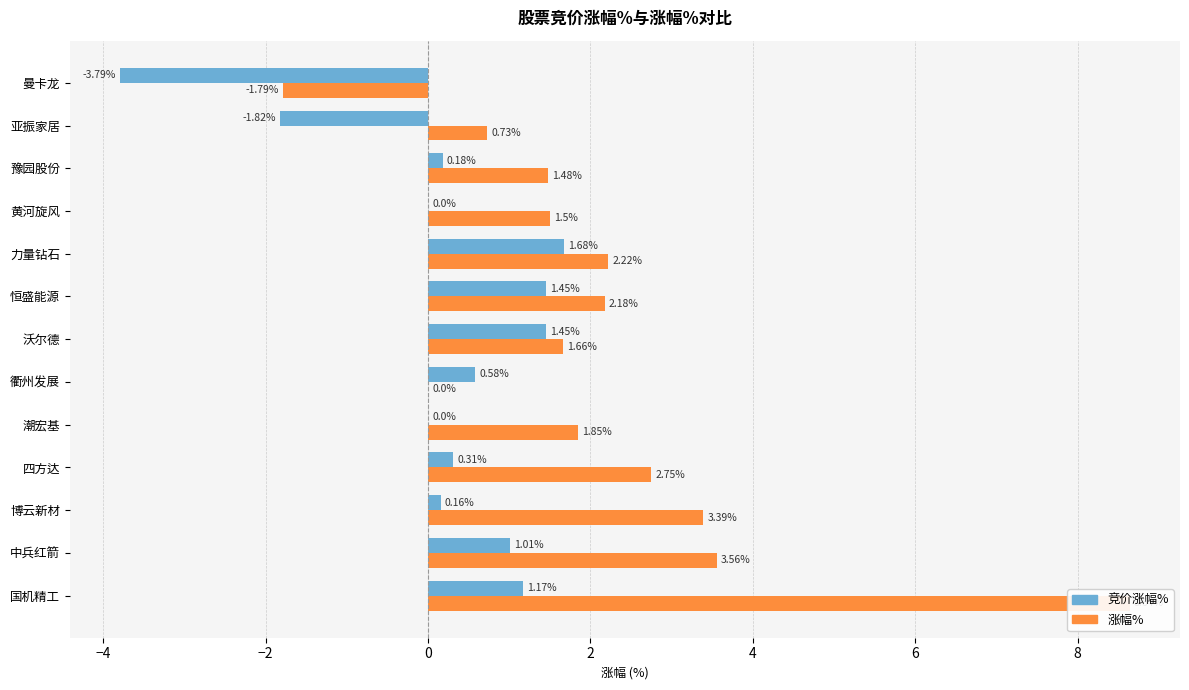

How many values in the 涨幅% series are below 1?

3